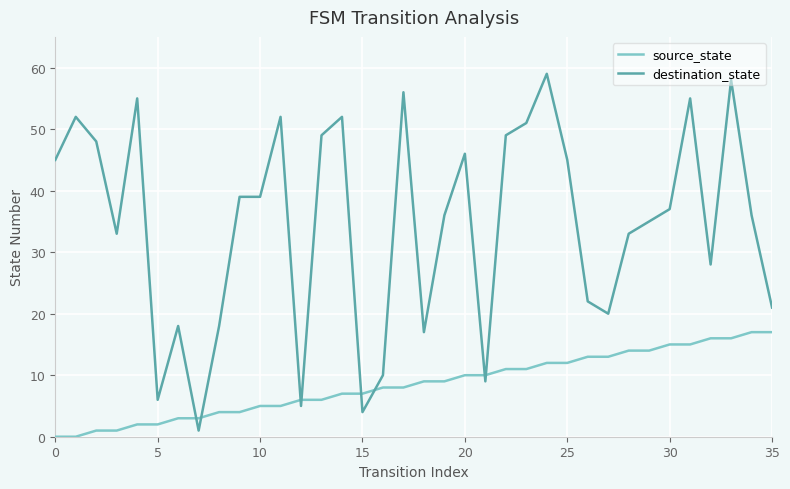

Which series ends up on top after the final intersection of destination_state and source_state?

destination_state